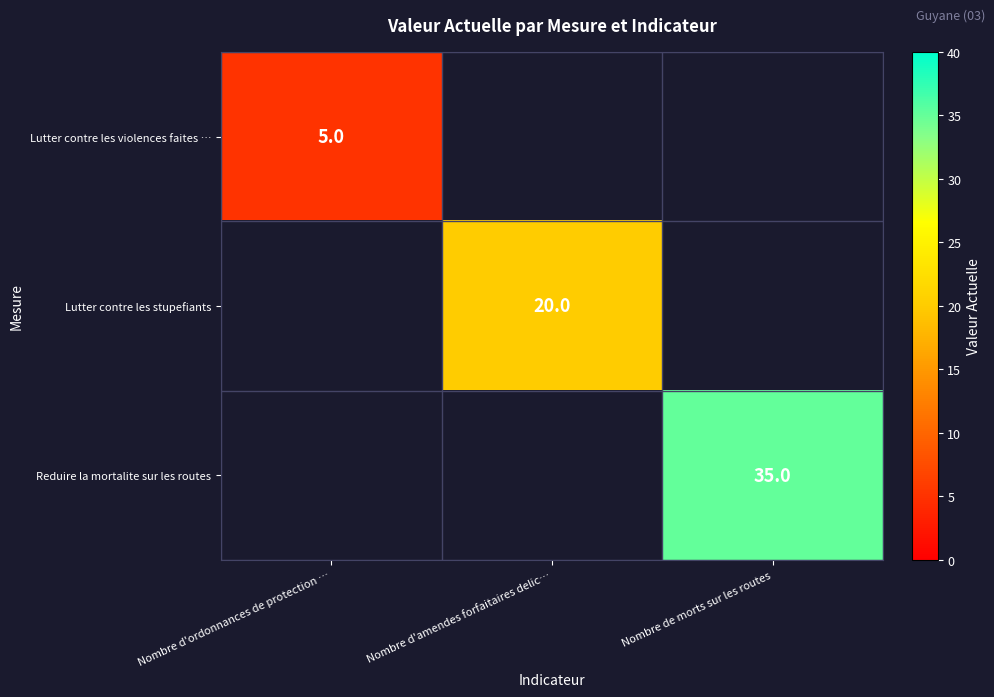

Is it true that Lutter contre les stupefiants equals 20 at Nombre d'amendes forfaitaires delic…?

True